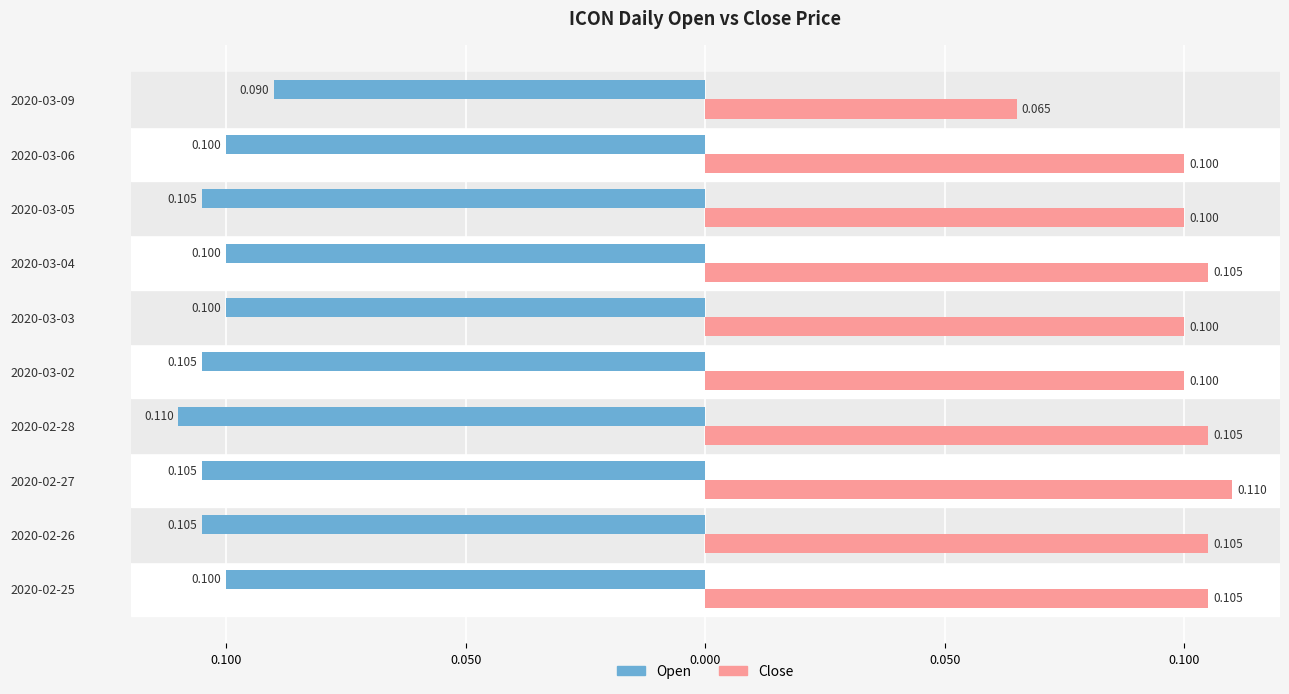

What are all the series names shown in the legend?

Open, Close